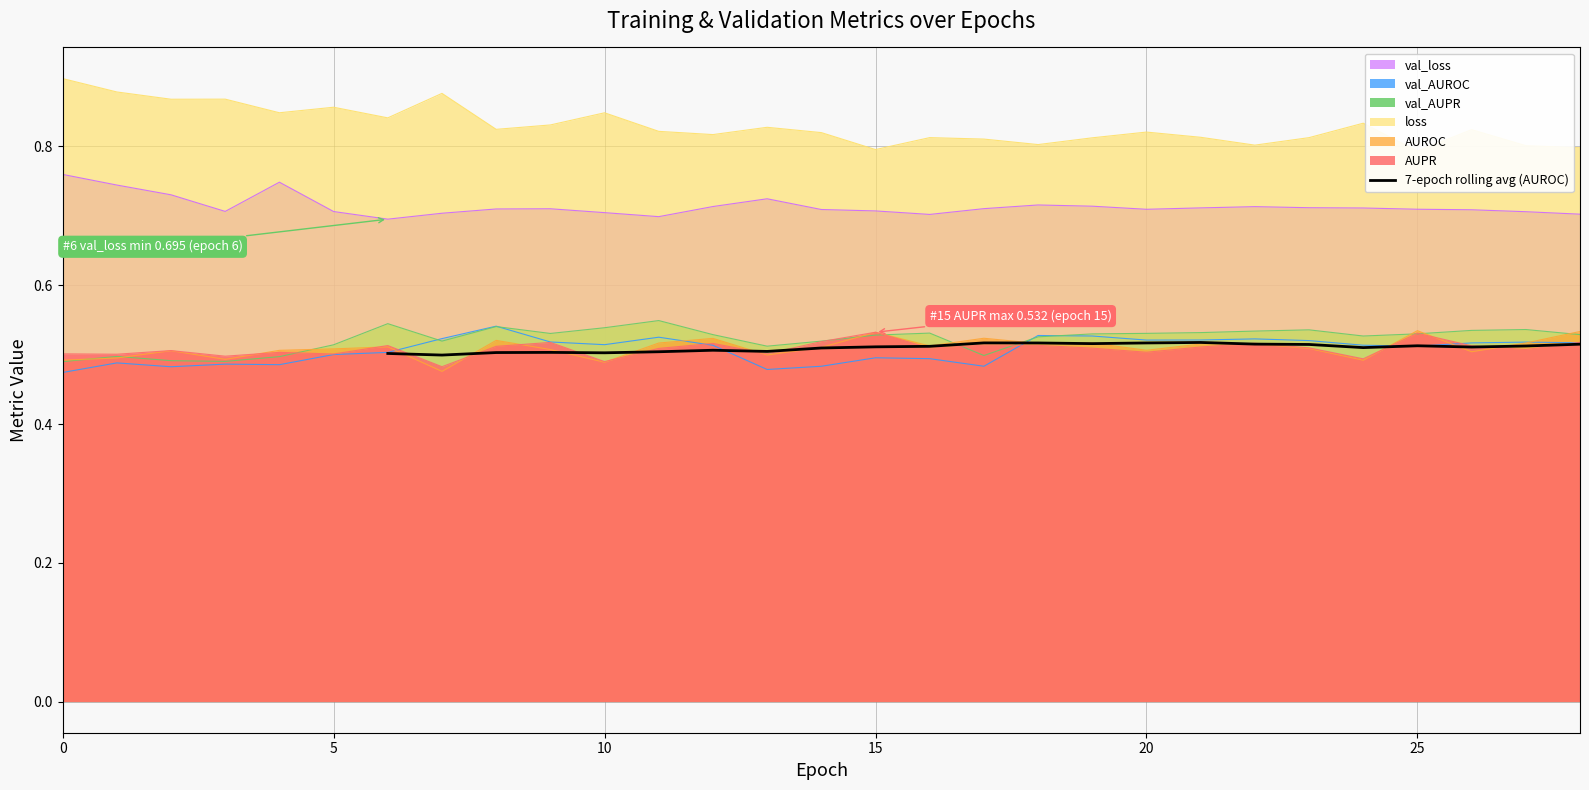

How many lines are shown in the chart?

1